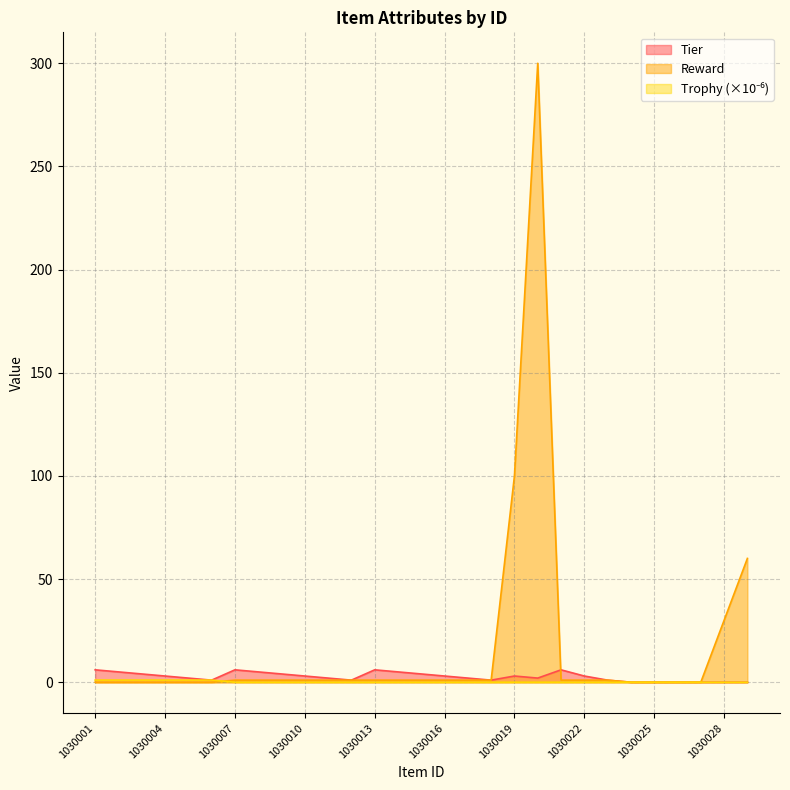

The value of Trophy at 1030017 is 0.3. True or false?

False